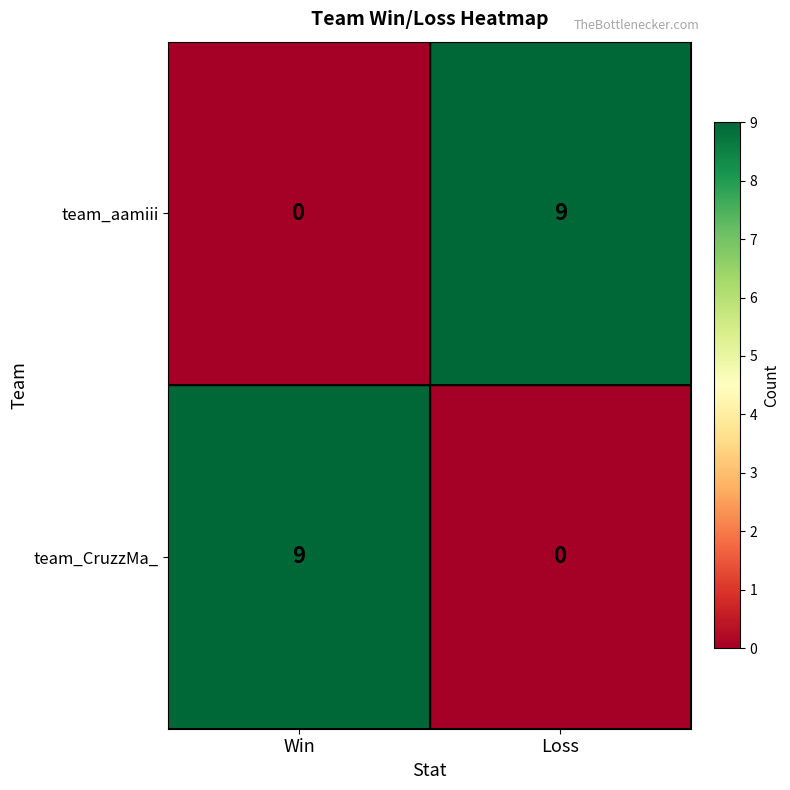

Count the number of data series in this chart.

2